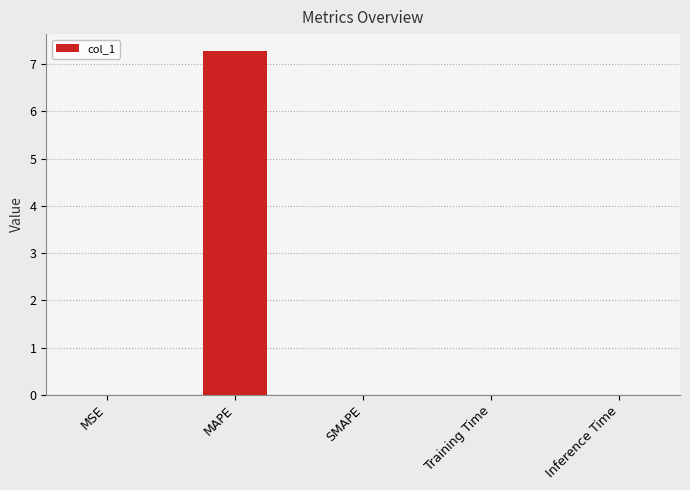

What is the greatest value displayed?

7.3